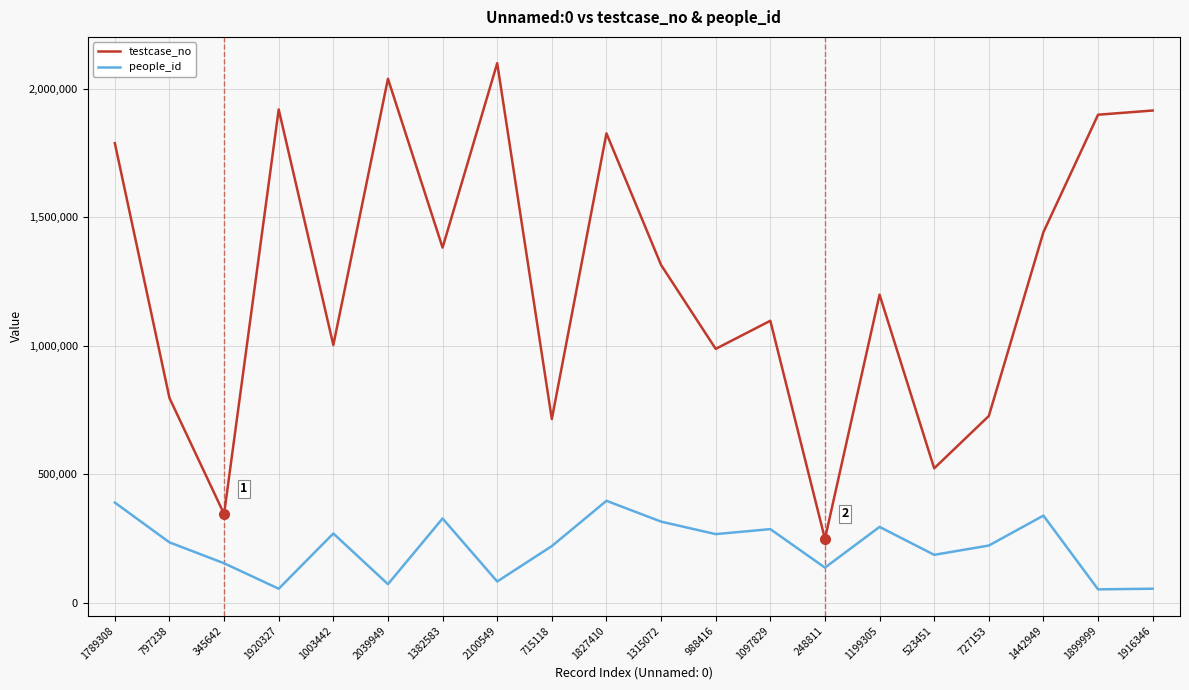

What is the minimum value for people_id?

52265